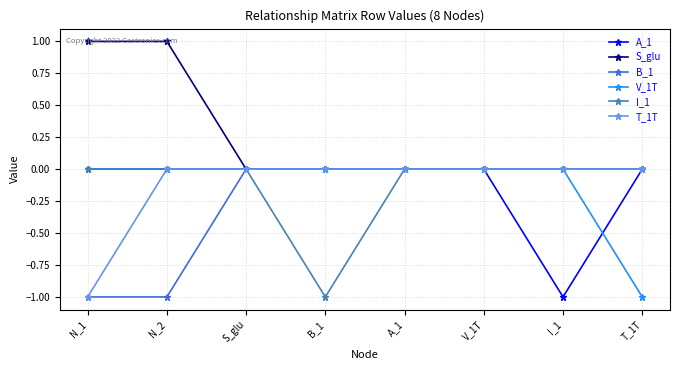

Is it true that A_1 equals 0 at N_1?

True